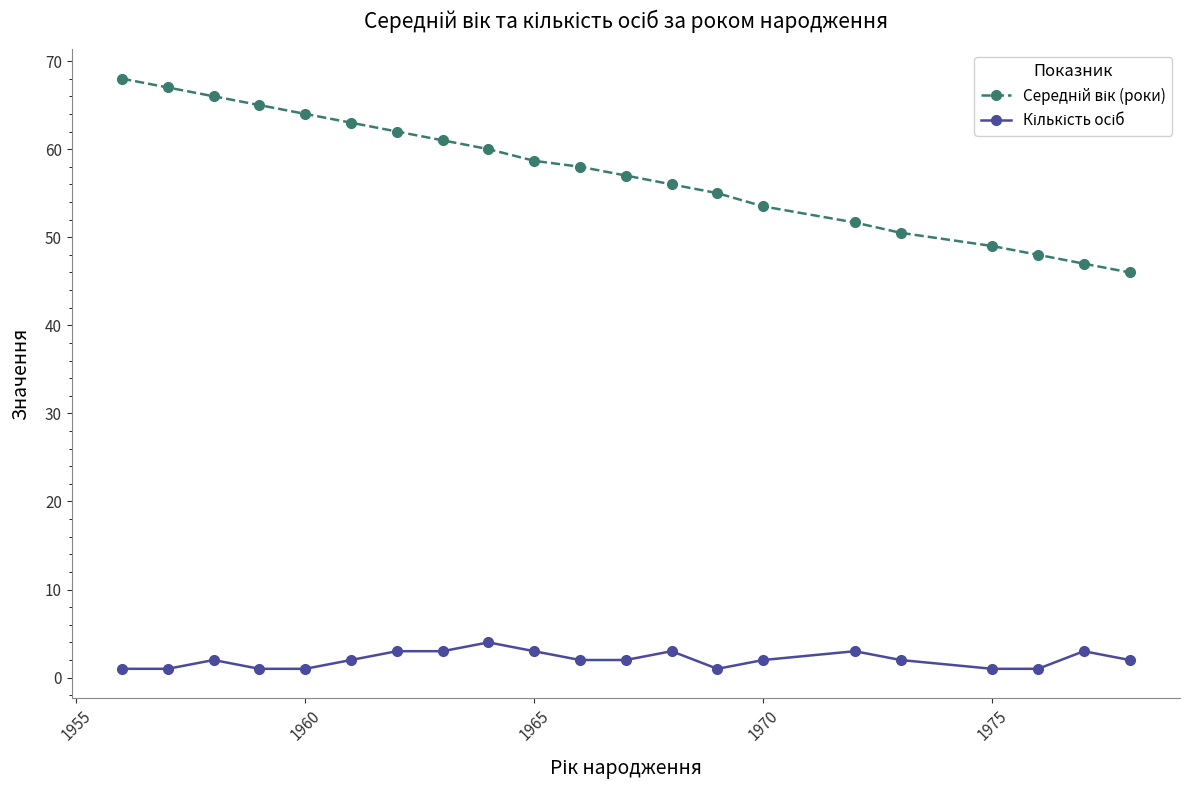

At how many categories does at least one series exceed 15?

21